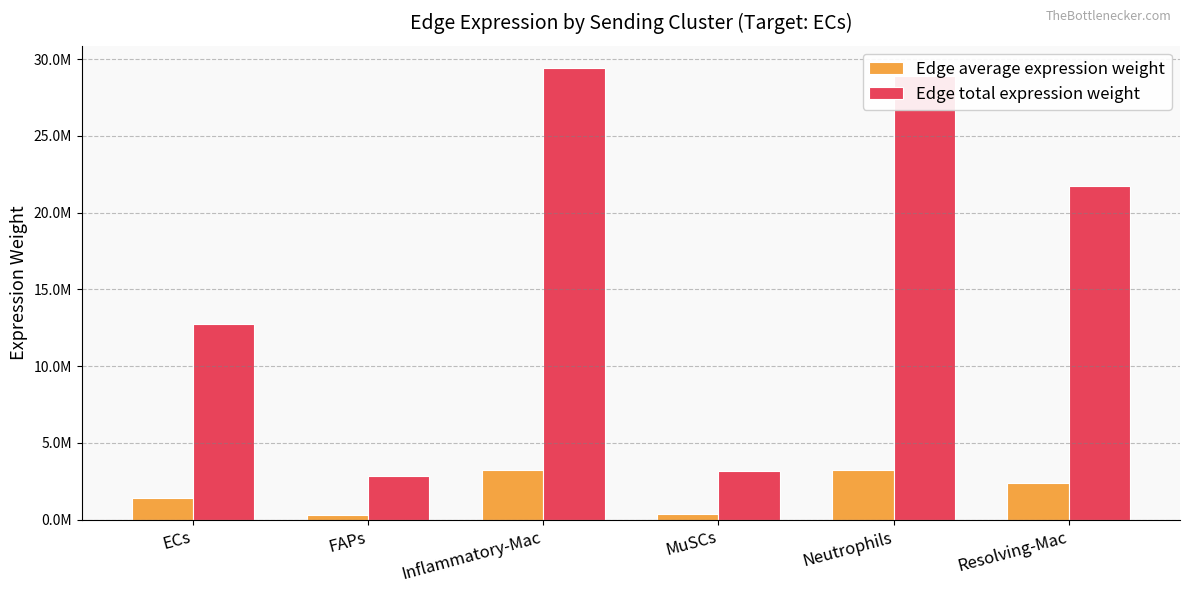

Where is Edge average expression weight nearest to the value 1790110?

ECs